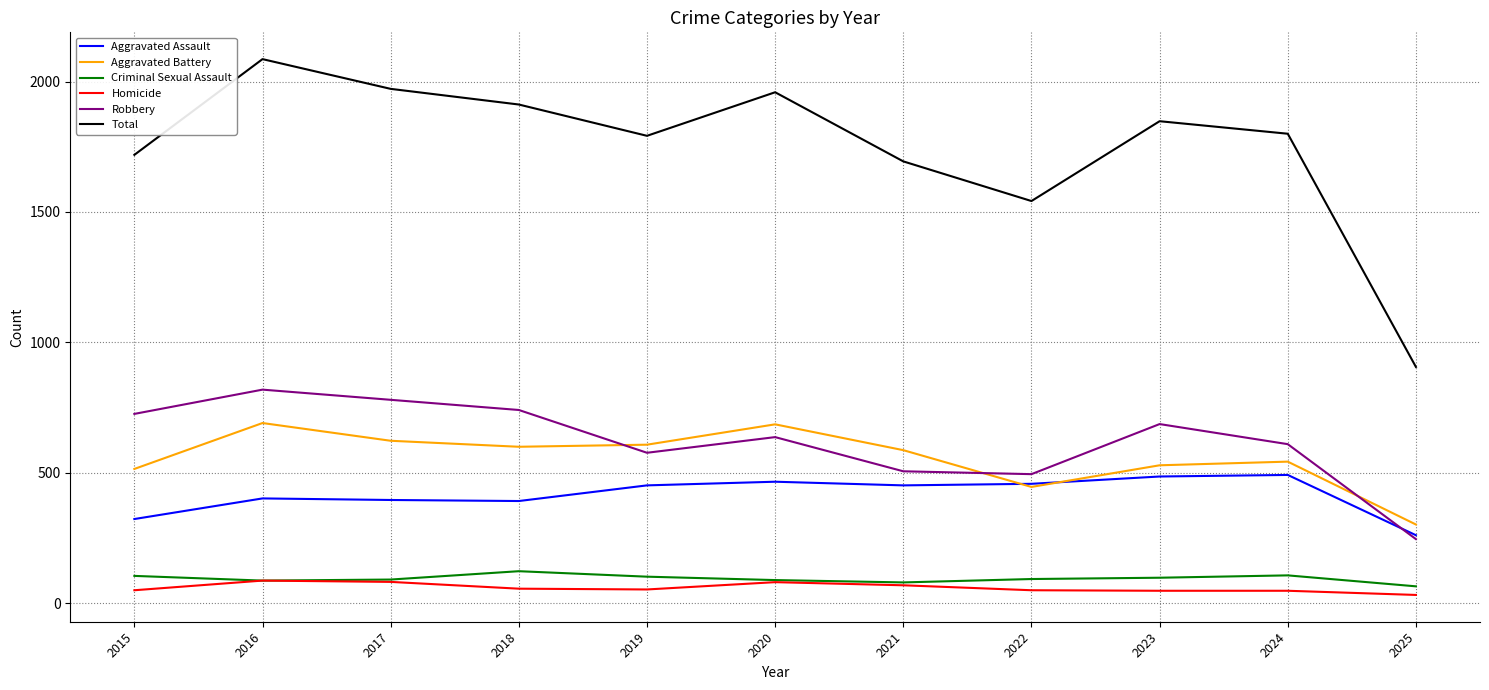

Is it true that Homicide equals 69 at 2021?

True